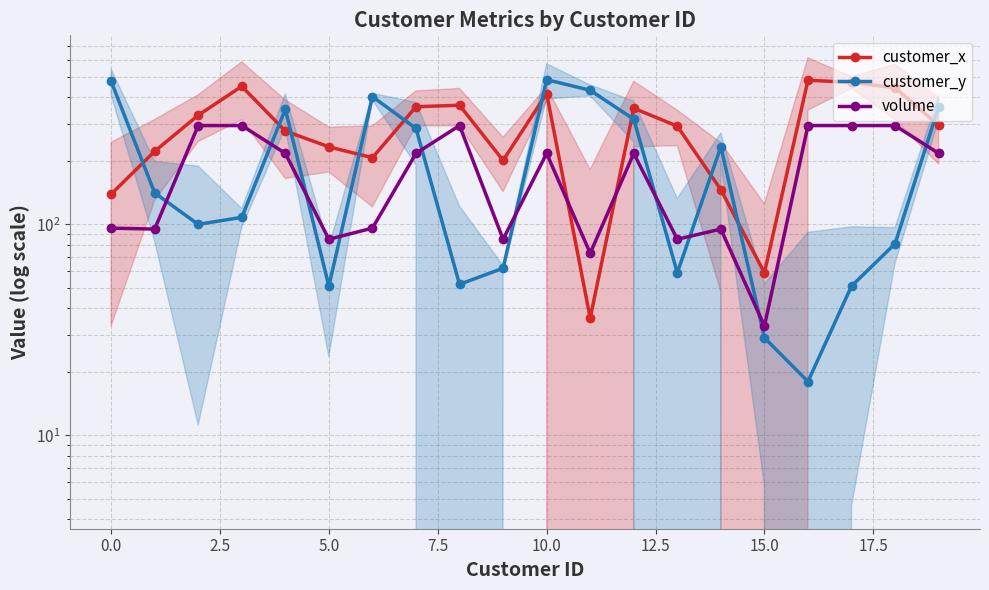

What is the average value of the customer_y series?

205